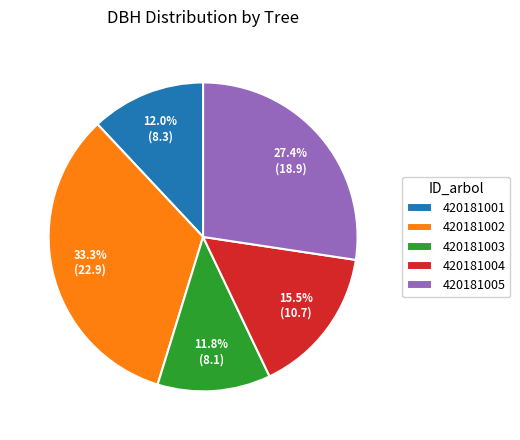

Which slice is the largest?

420181002